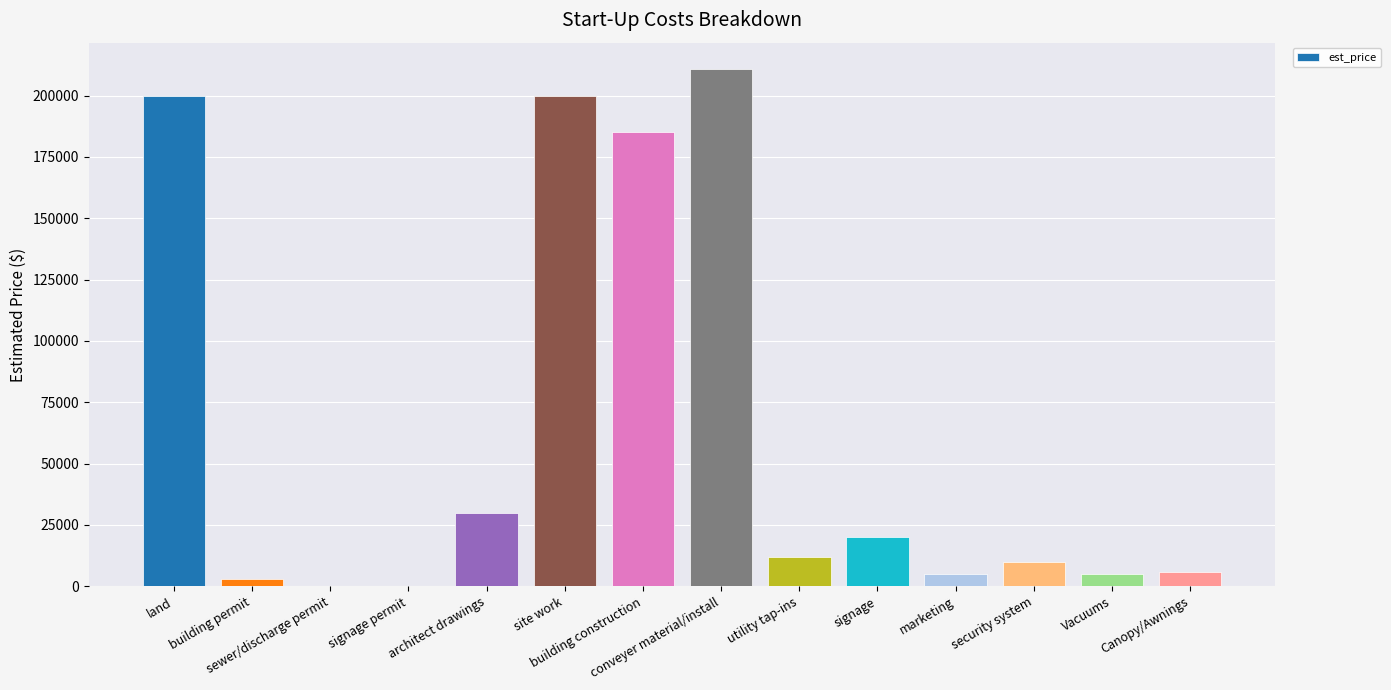

What is the difference between the values at utility tap-ins and land?

187900